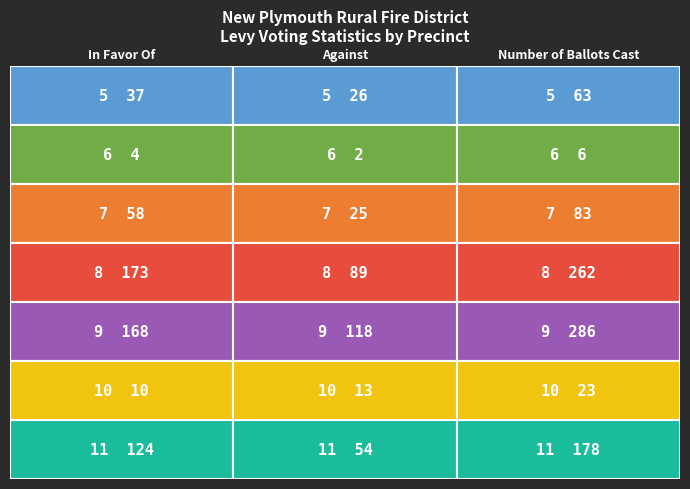

At which label does 5 first exceed 37?

7